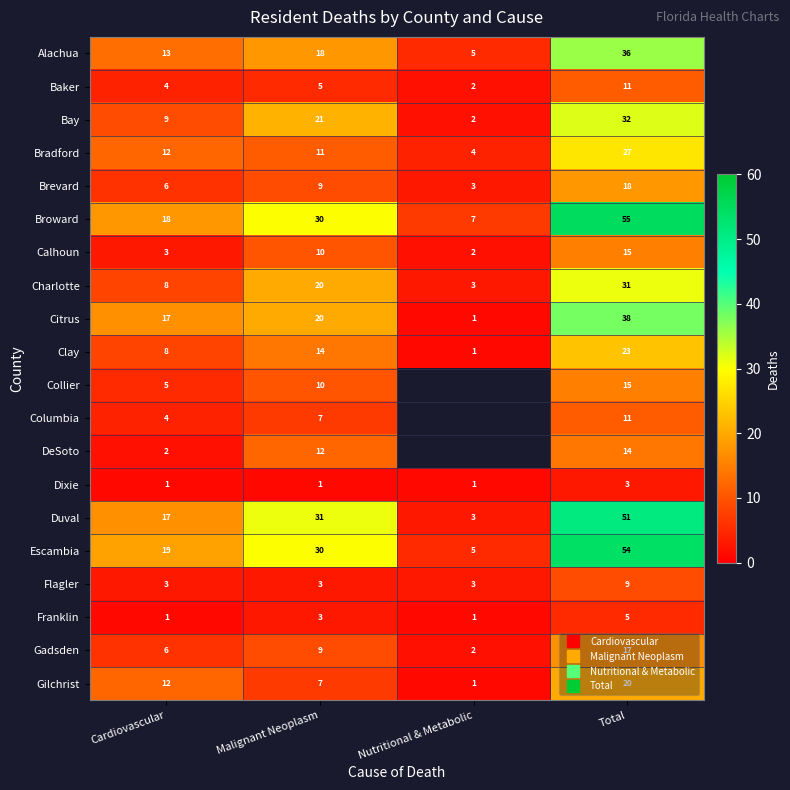

Which category has the highest value across all series?

Total